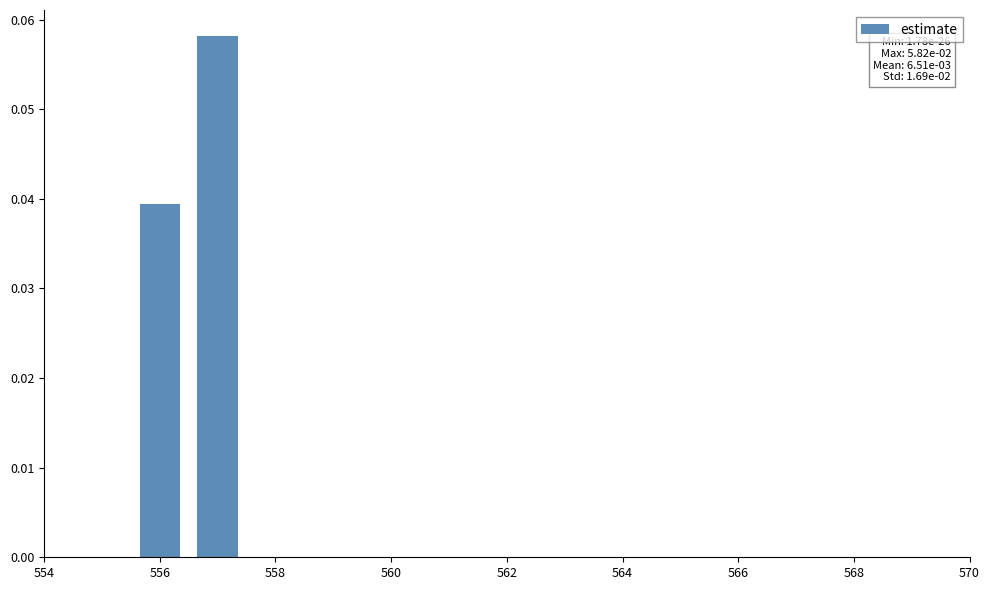

What is the maximum value shown in the chart?

0.1